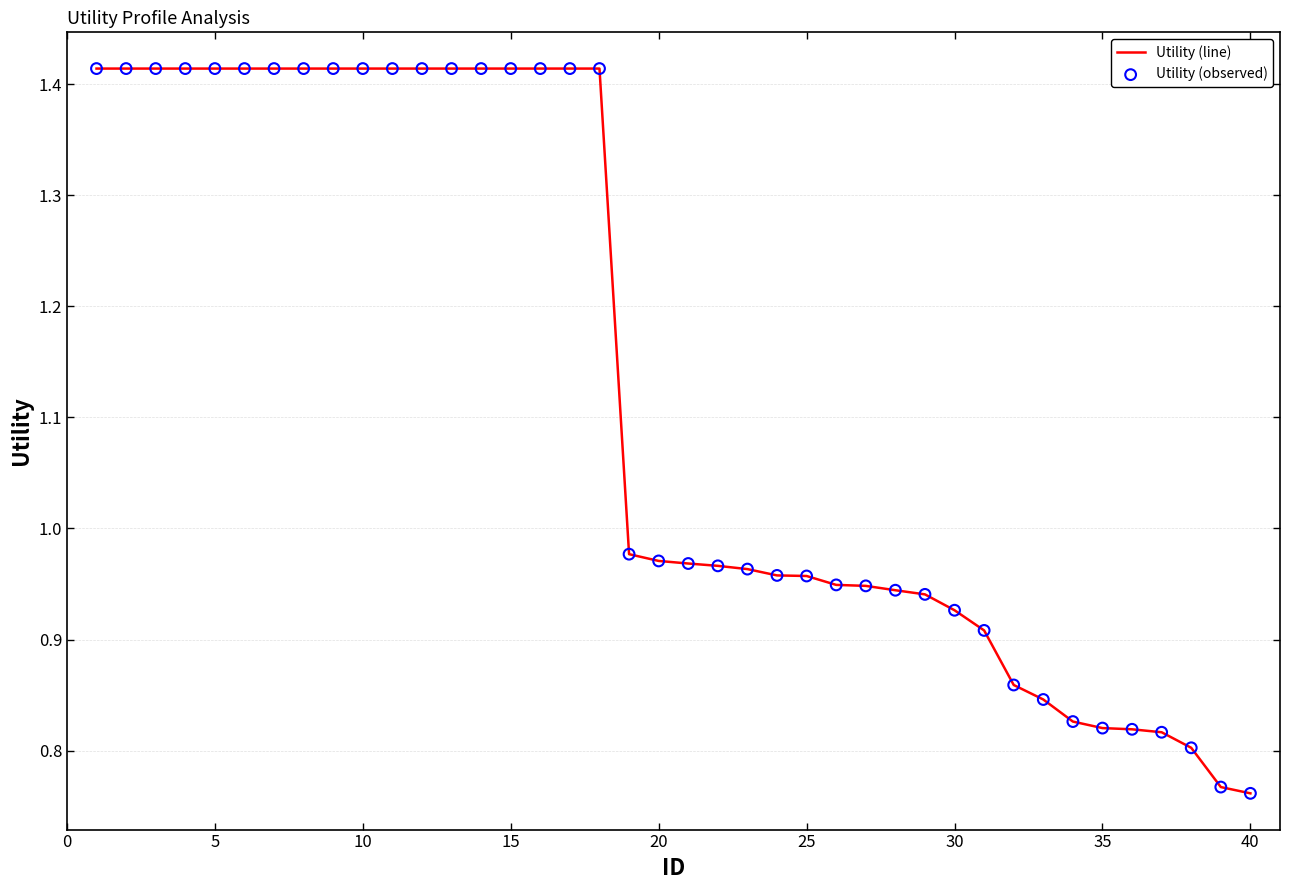

What is the difference between the maximum and minimum values?

0.7